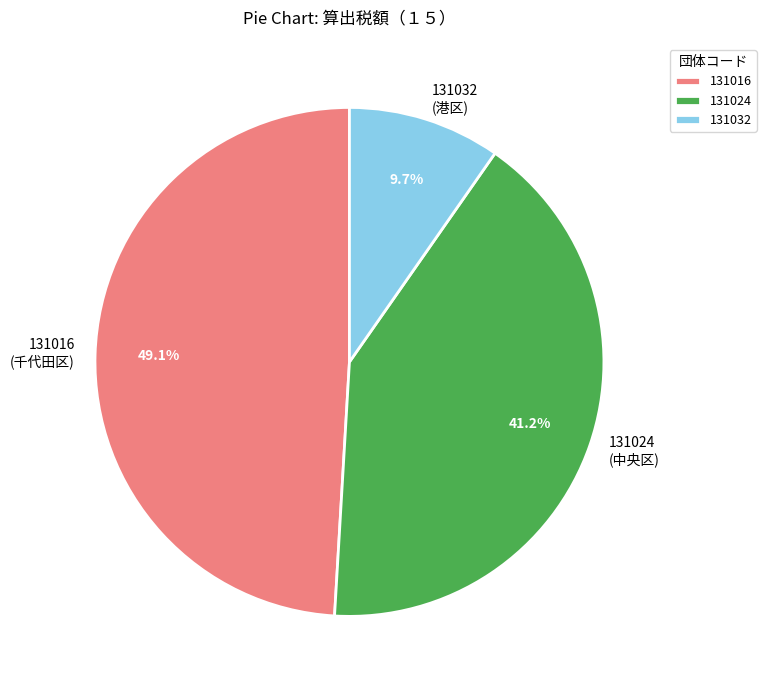

Does 131024 account for over 50% of the chart?

No